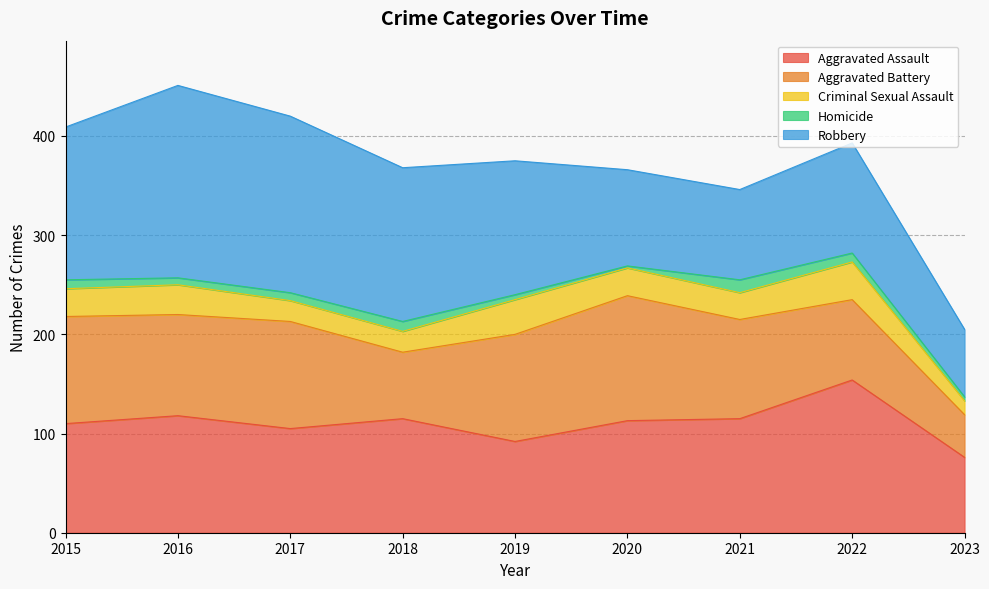

Reading left to right, transcribe all the data shown in this chart.

Aggravated Assault: 2015=110	2016=118	2017=105	2018=115	2019=92	2020=113	2021=115	2022=154	2023=76
Aggravated Battery: 2015=108	2016=102	2017=108	2018=67	2019=108	2020=126	2021=100	2022=81	2023=43
Criminal Sexual Assault: 2015=28	2016=30	2017=21	2018=21	2019=35	2020=28	2021=27	2022=38	2023=14
Homicide: 2015=9	2016=7	2017=8	2018=10	2019=5	2020=2	2021=13	2022=9	2023=4
Robbery: 2015=154	2016=194	2017=178	2018=155	2019=135	2020=97	2021=91	2022=111	2023=68